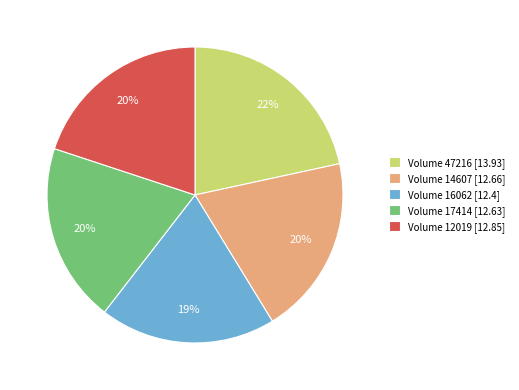

To the nearest percent, what is the difference between the Volume 47216 [13.93] and Volume 14607 [12.66] slice percentages?

2%